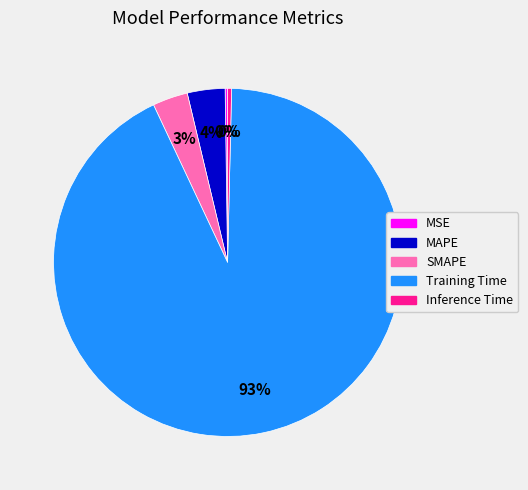

To the nearest percent, what portion does Training Time represent?

93%